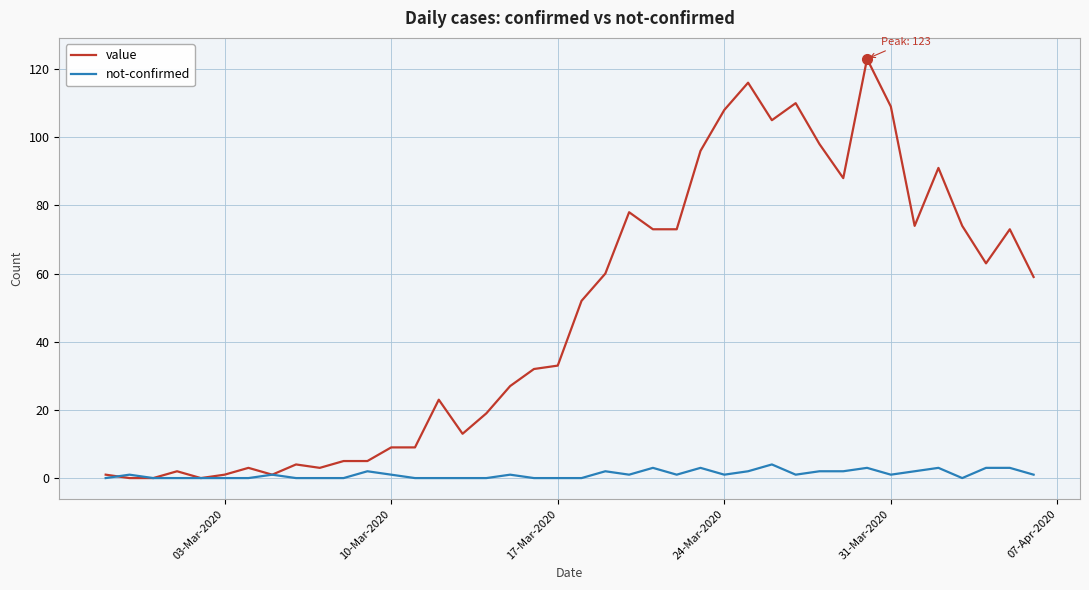

Which series has the widest spread of values?

value